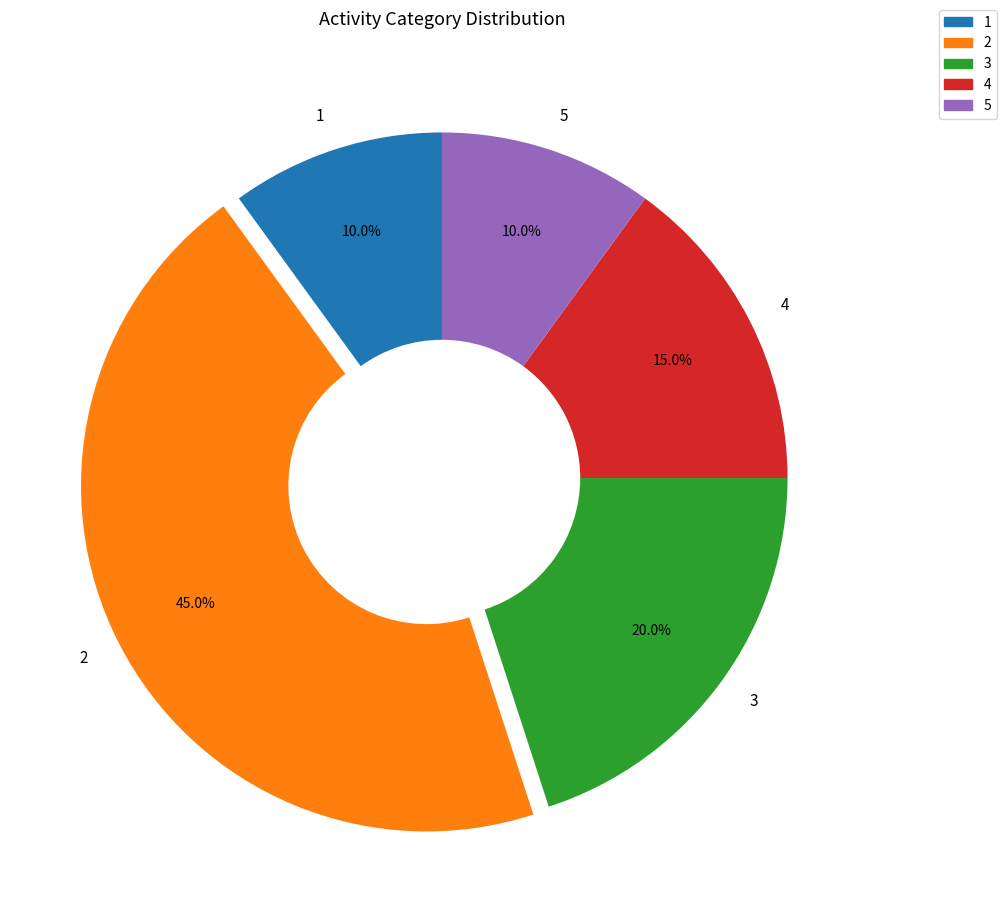

Is it true that 4 is 2% of the pie?

False